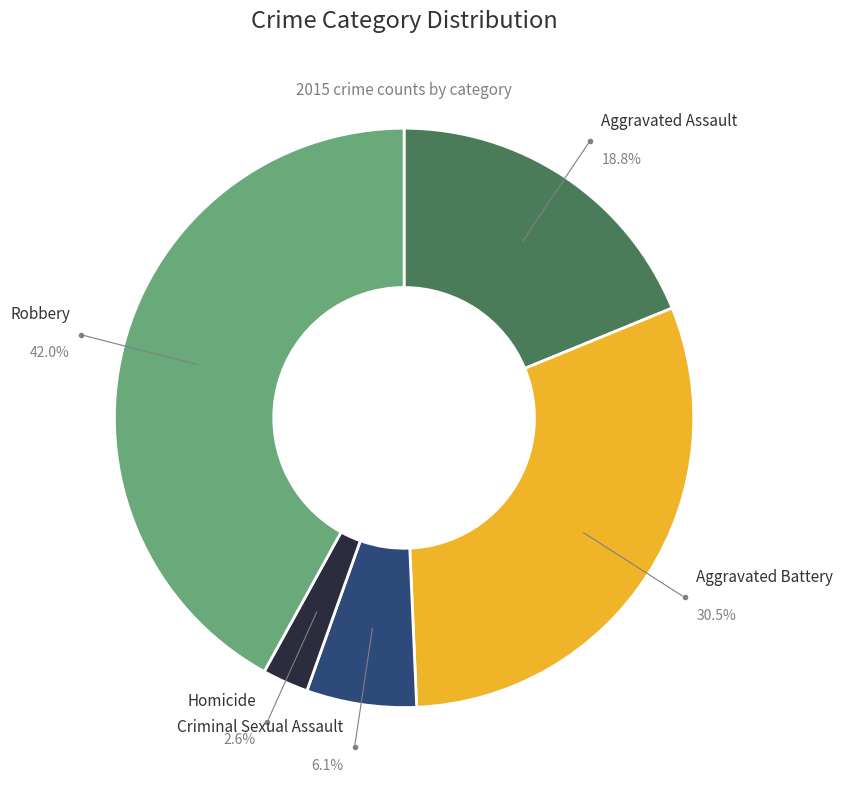

To the nearest percent, what is the combined percentage of Aggravated Assault and Aggravated Battery?

49%